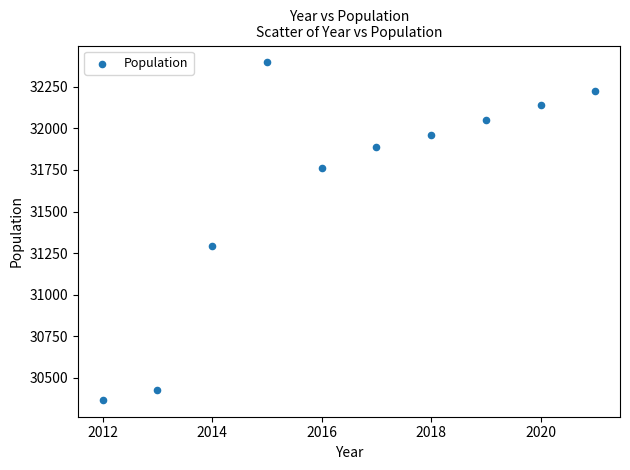

What is the average X value?

2016